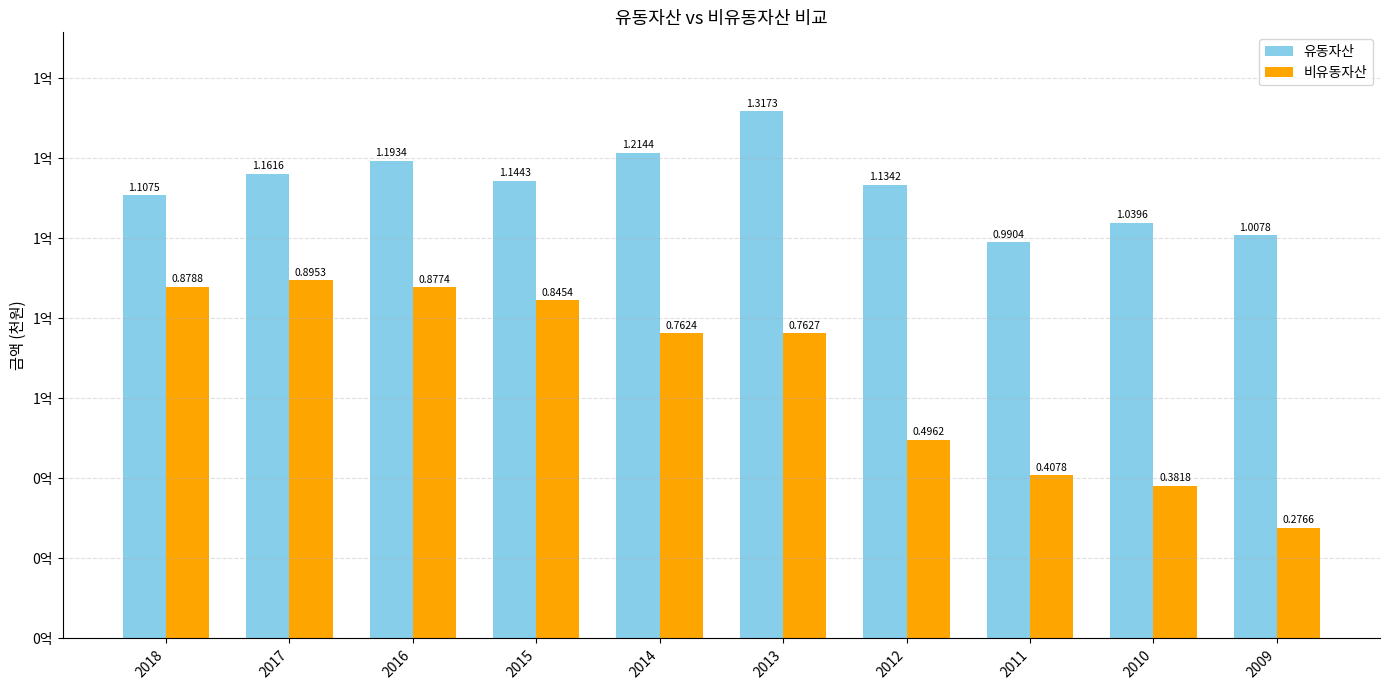

What is the difference between the 유동자산 values at 2011 and 2009?

1740415